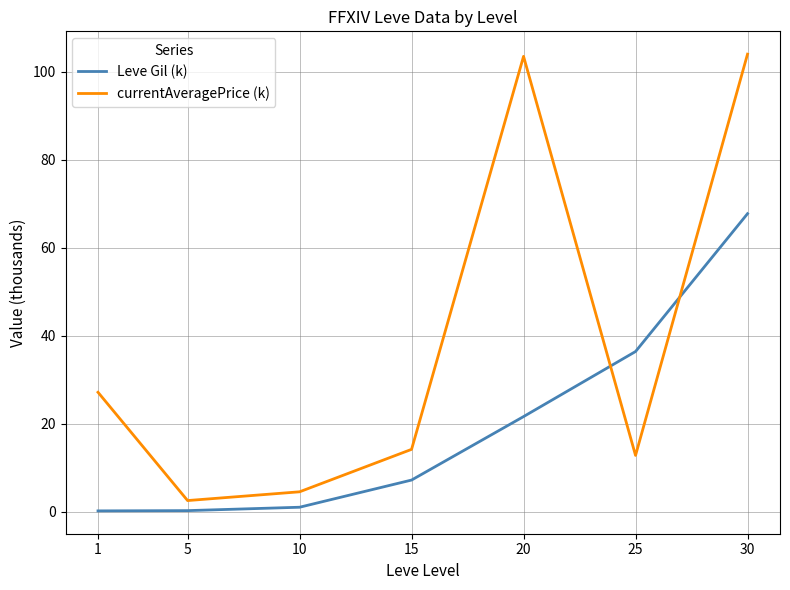

Reading left to right, list all the values displayed in this chart.

Leve Gil (k): 1=0.2	5=0.2	10=1.0	15=7.2	20=21.6	25=36.4	30=67.7
currentAveragePrice (k): 1=27.1	5=2.5	10=4.5	15=14.1	20=103.5	25=12.8	30=104.0